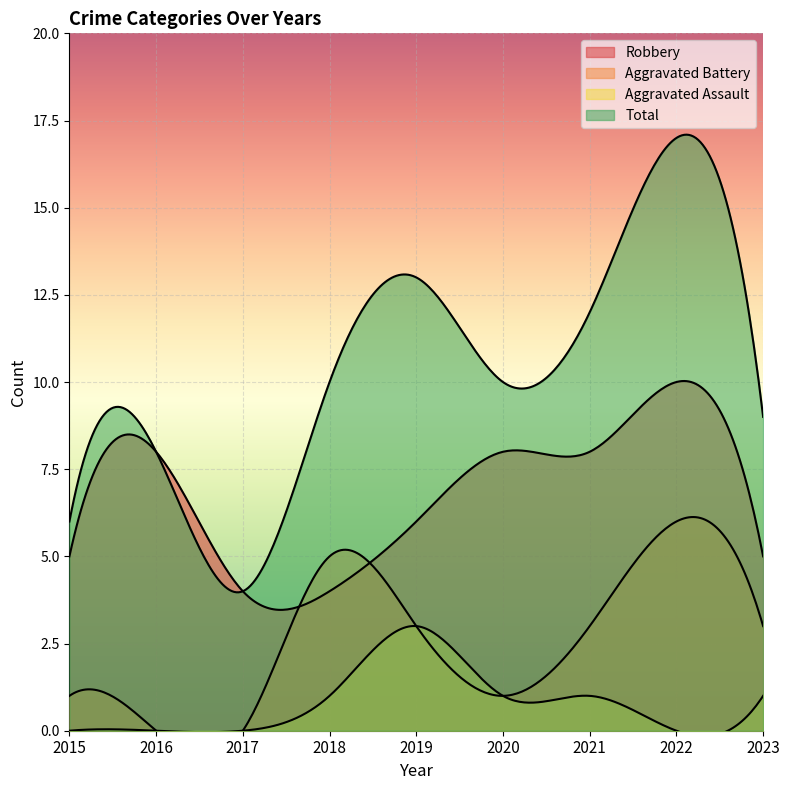

How many lines are shown in the chart?

4